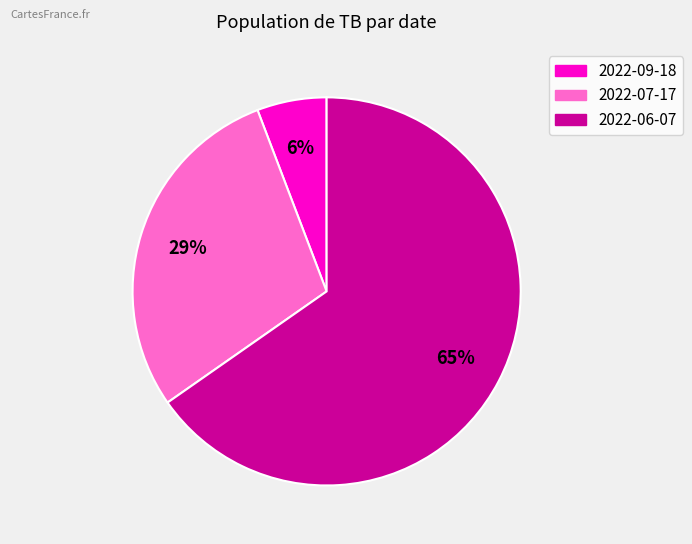

Does 2022-06-07 represent more than half of the total?

Yes